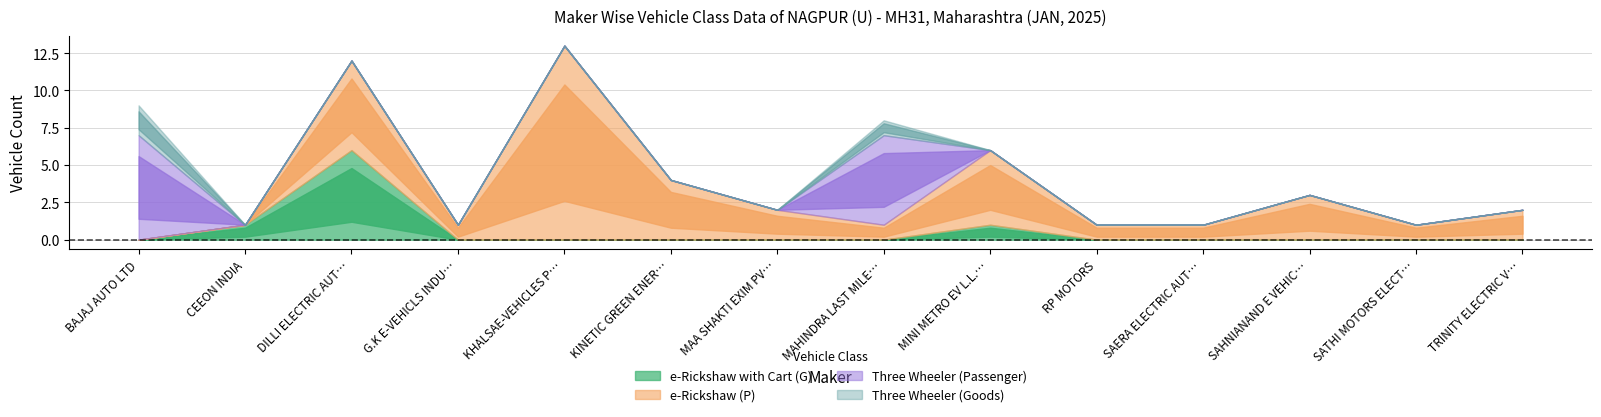

Which label corresponds to the smallest value in the chart?

BAJAJ AUTO LTD